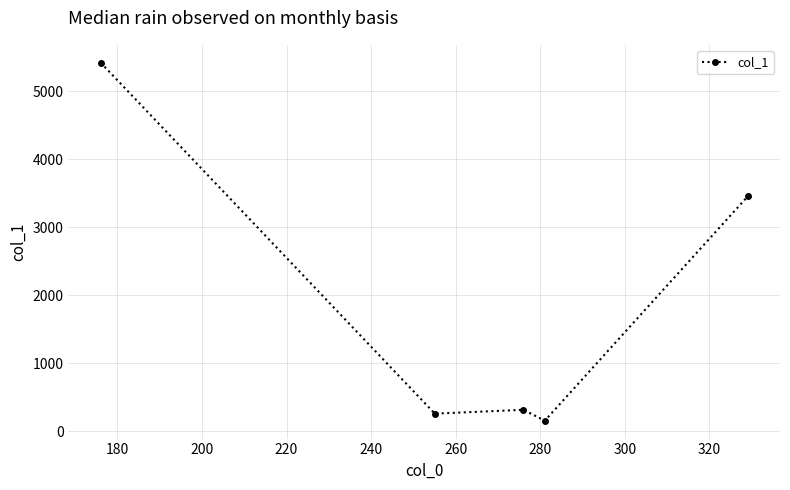

What is the average value?

1920.5